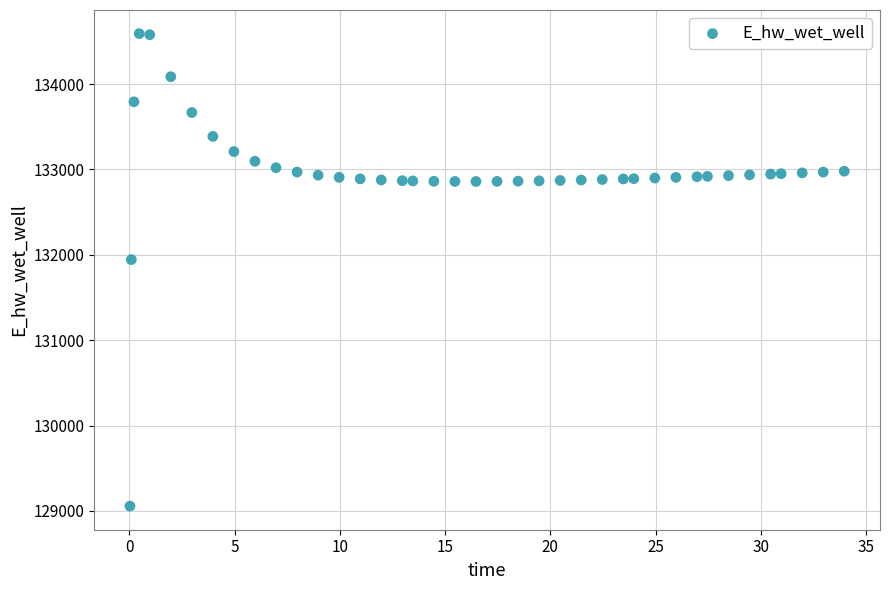

What Y value in the scatter plot is closest to 131823?

131944.0